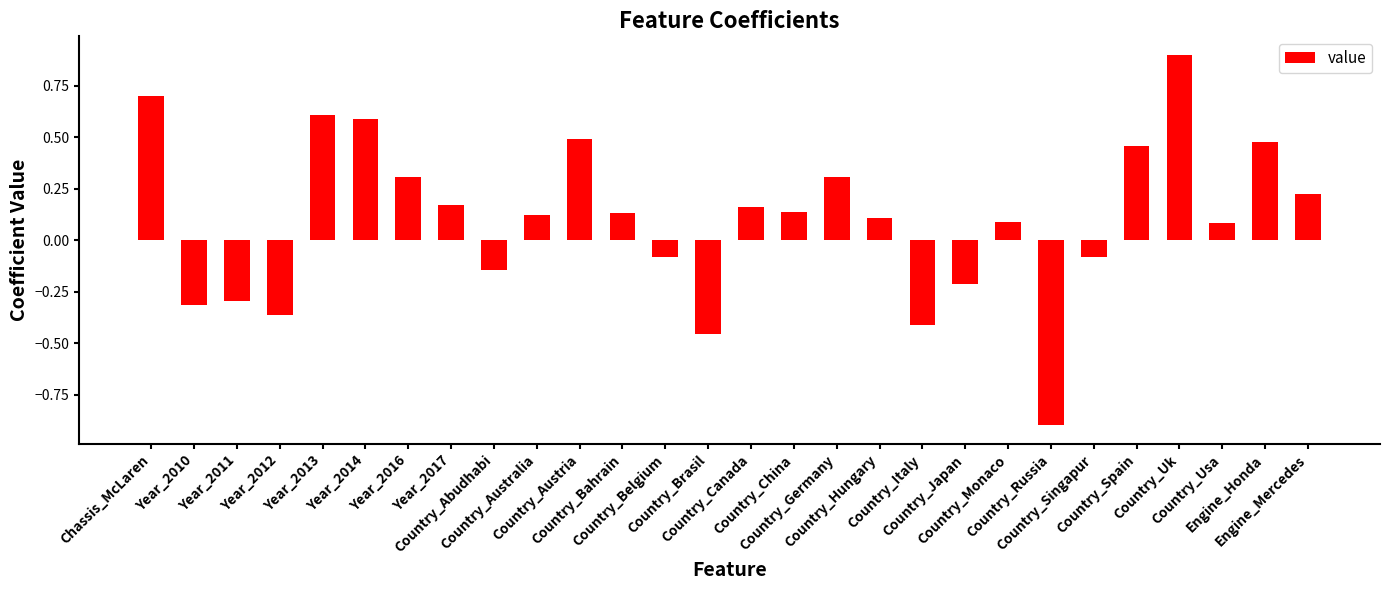

What is the minimum value shown in the chart?

-0.9